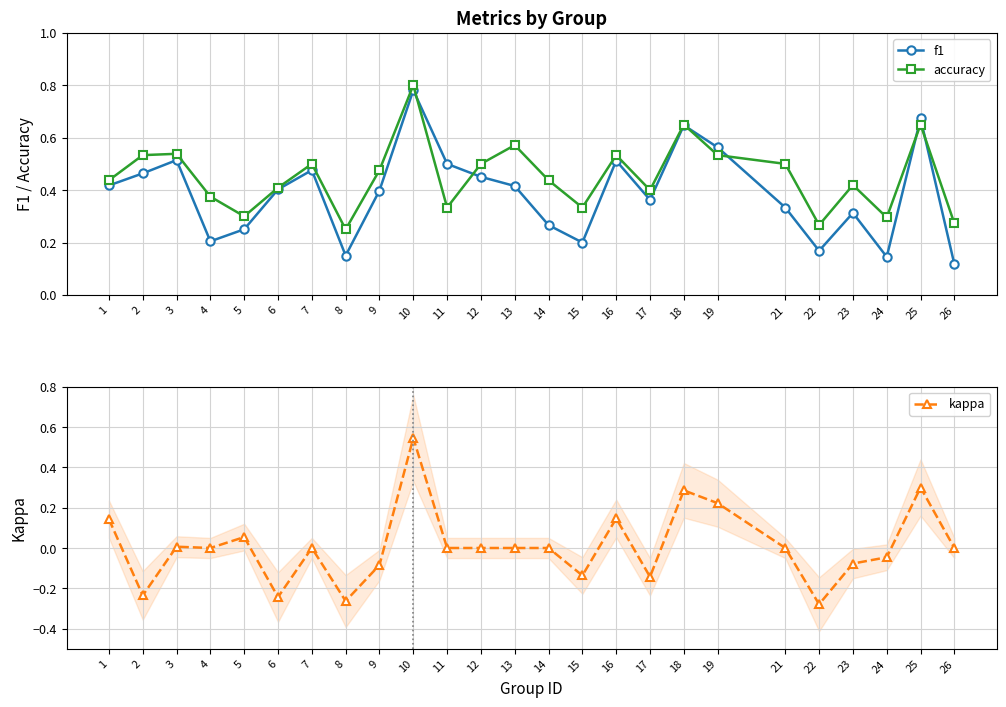

True or false: kappa and accuracy cross at least once.

False